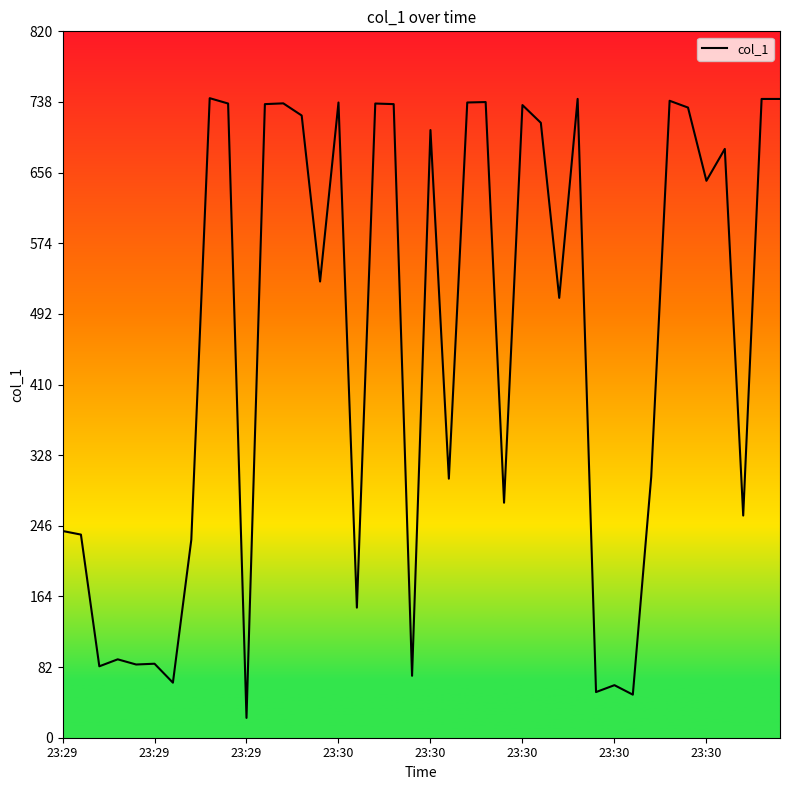

Does the chart display data point markers on the line(s)?

No